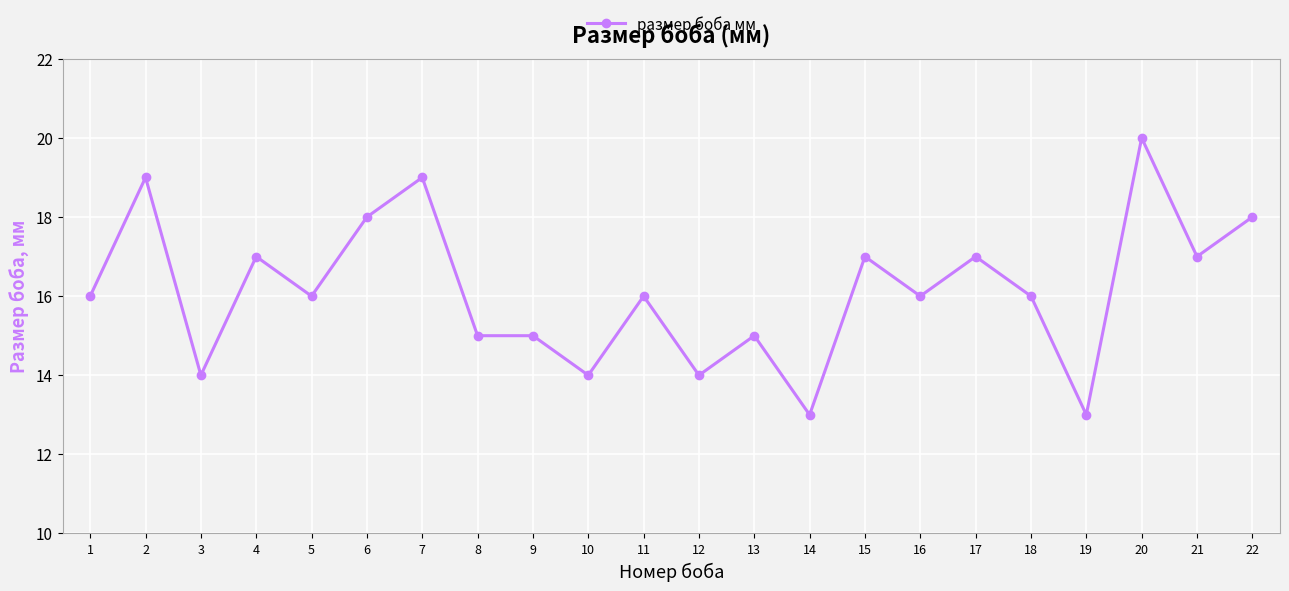

What is the approximate value at 12?

14